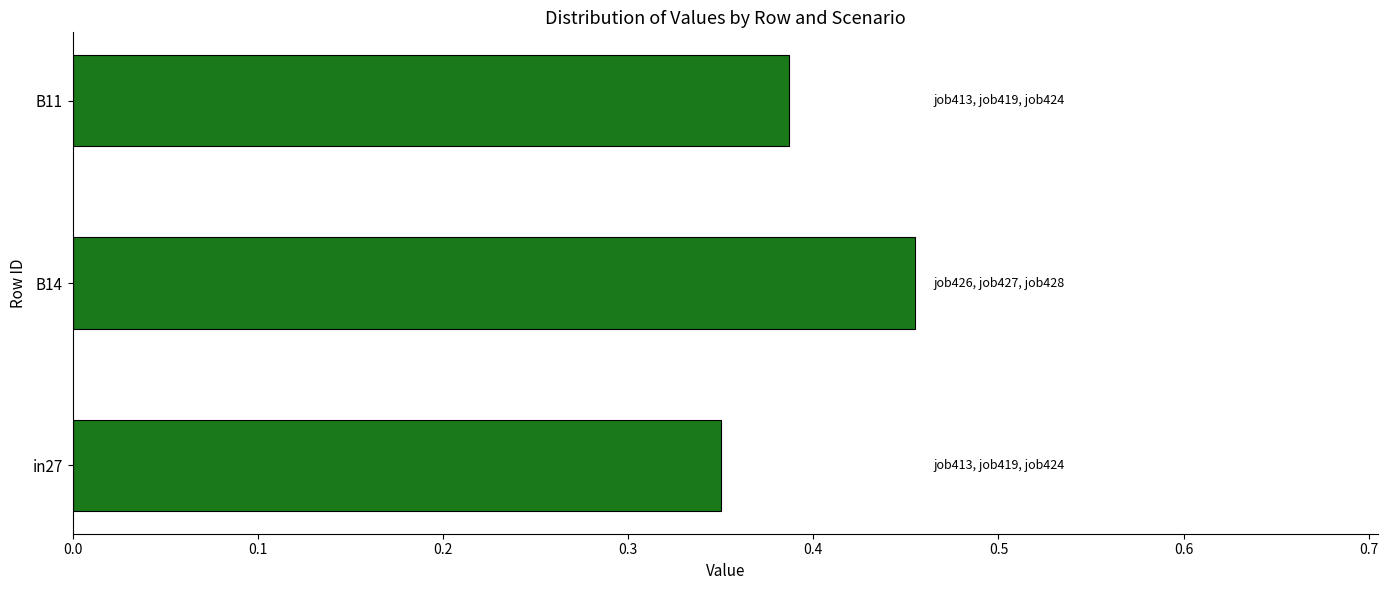

The chart shows a value of 0.2 at in27. True or false?

False